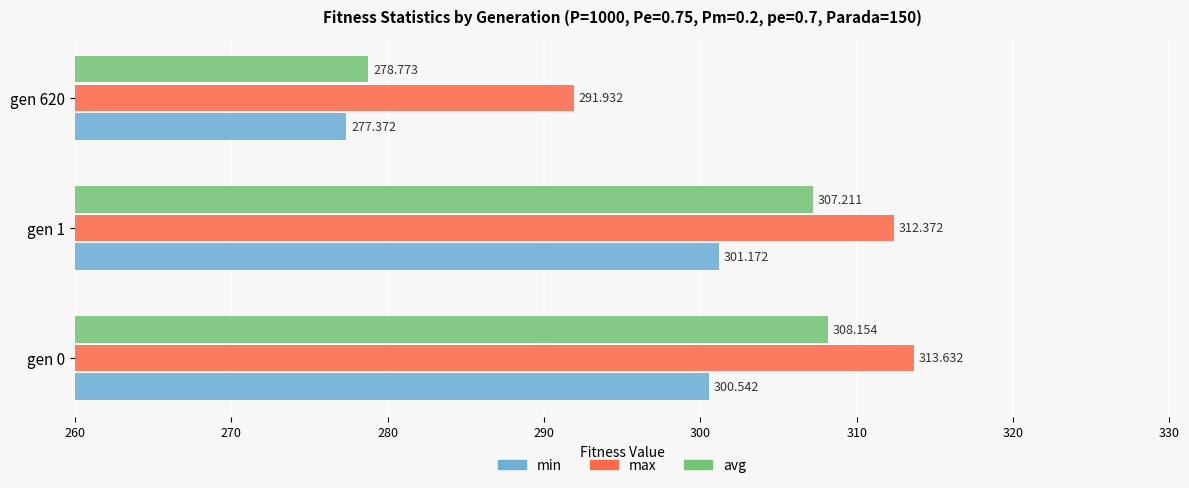

At which category is the sum across all series the highest?

gen 0